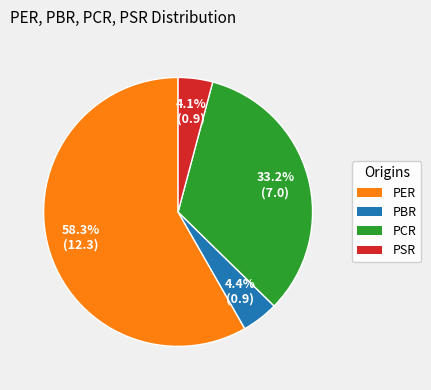

Which slice is the largest?

PER